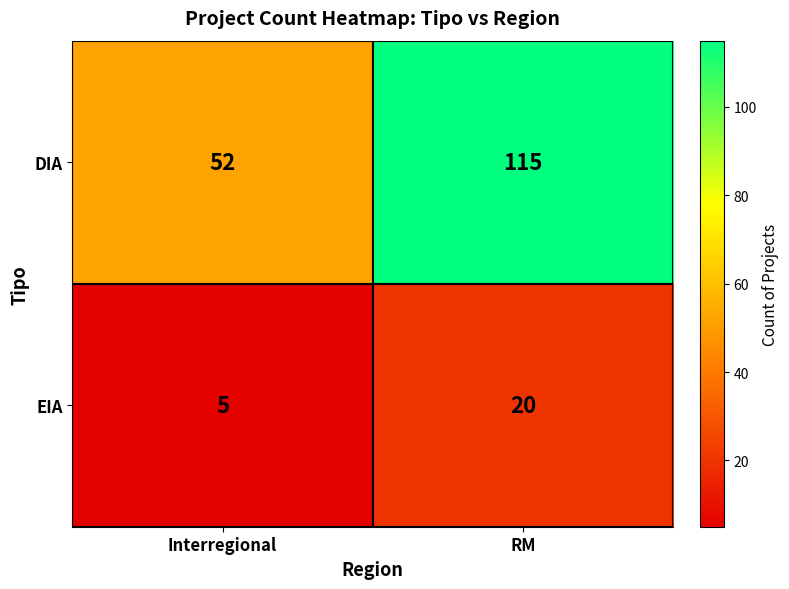

Which category has the lowest value across all series?

Interregional